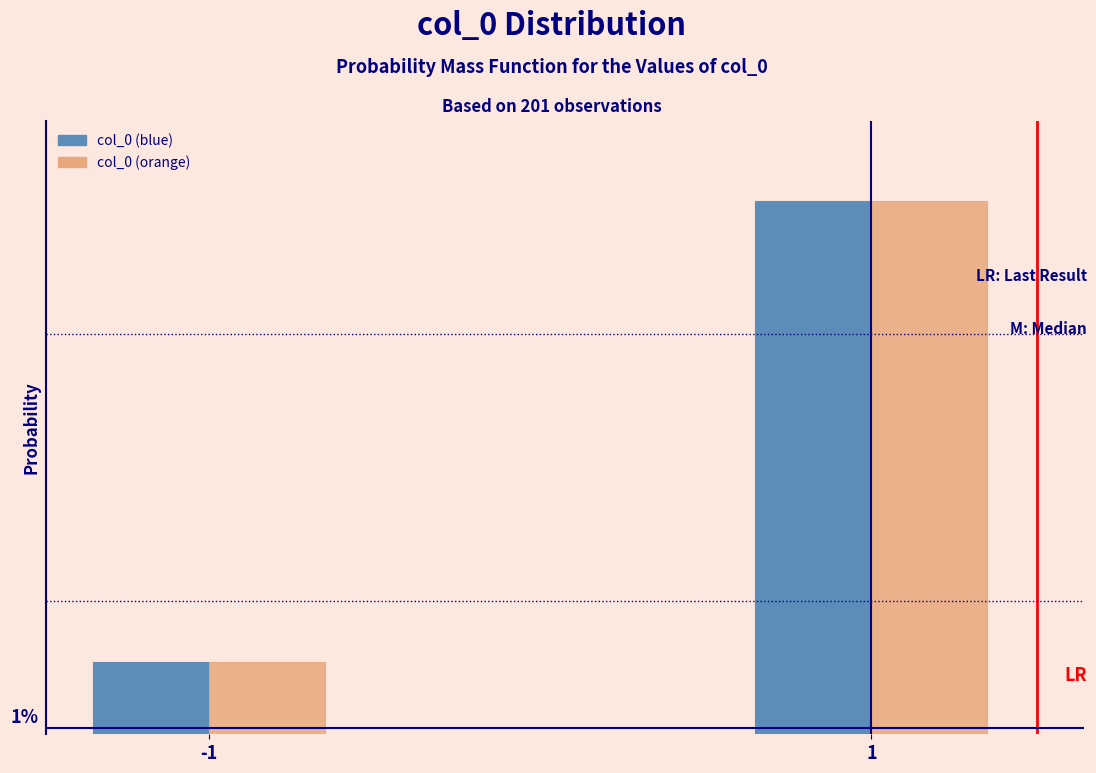

What are all the series names shown in the legend?

col_0 (blue), col_0 (orange)